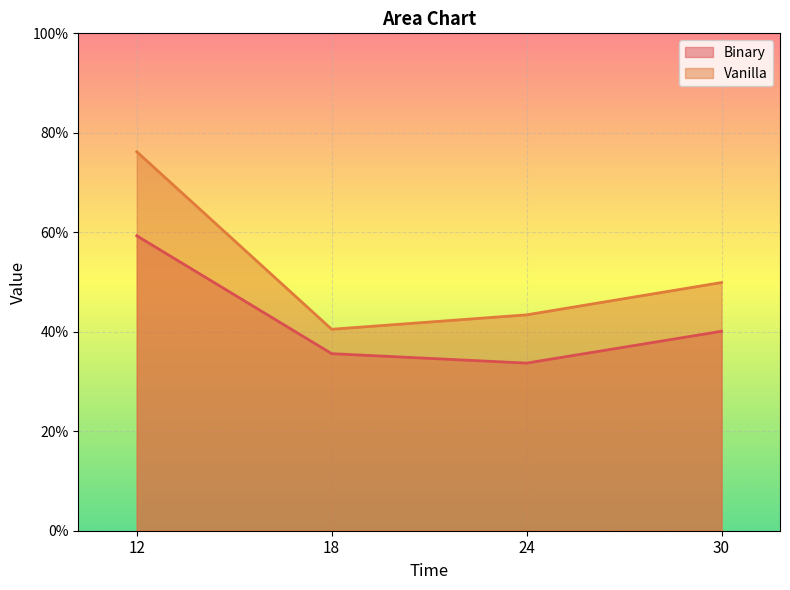

True or false: Vanilla has a value of 16.0 at 24.

False